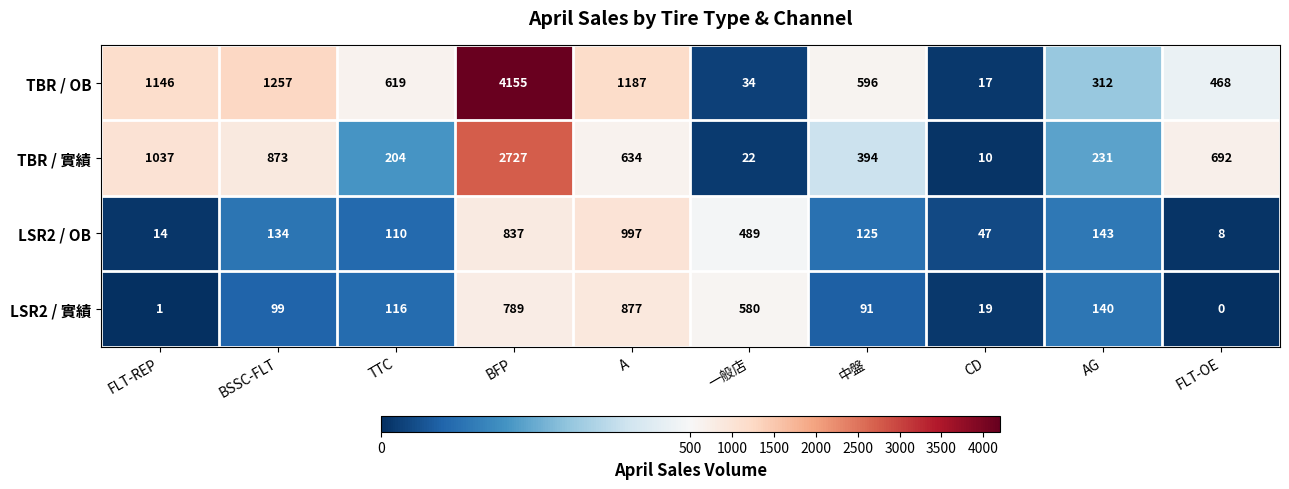

What is the average value of the TBR / 實績 series?

682